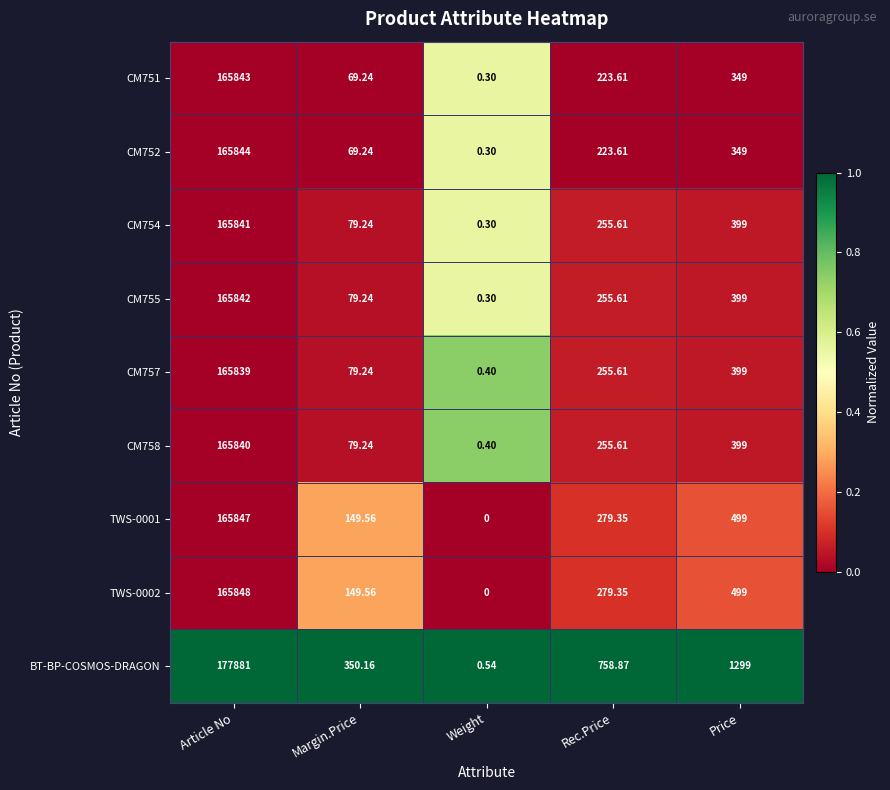

Between Weight and Price, which series saw the biggest shift?

BT-BP-COSMOS-DRAGON